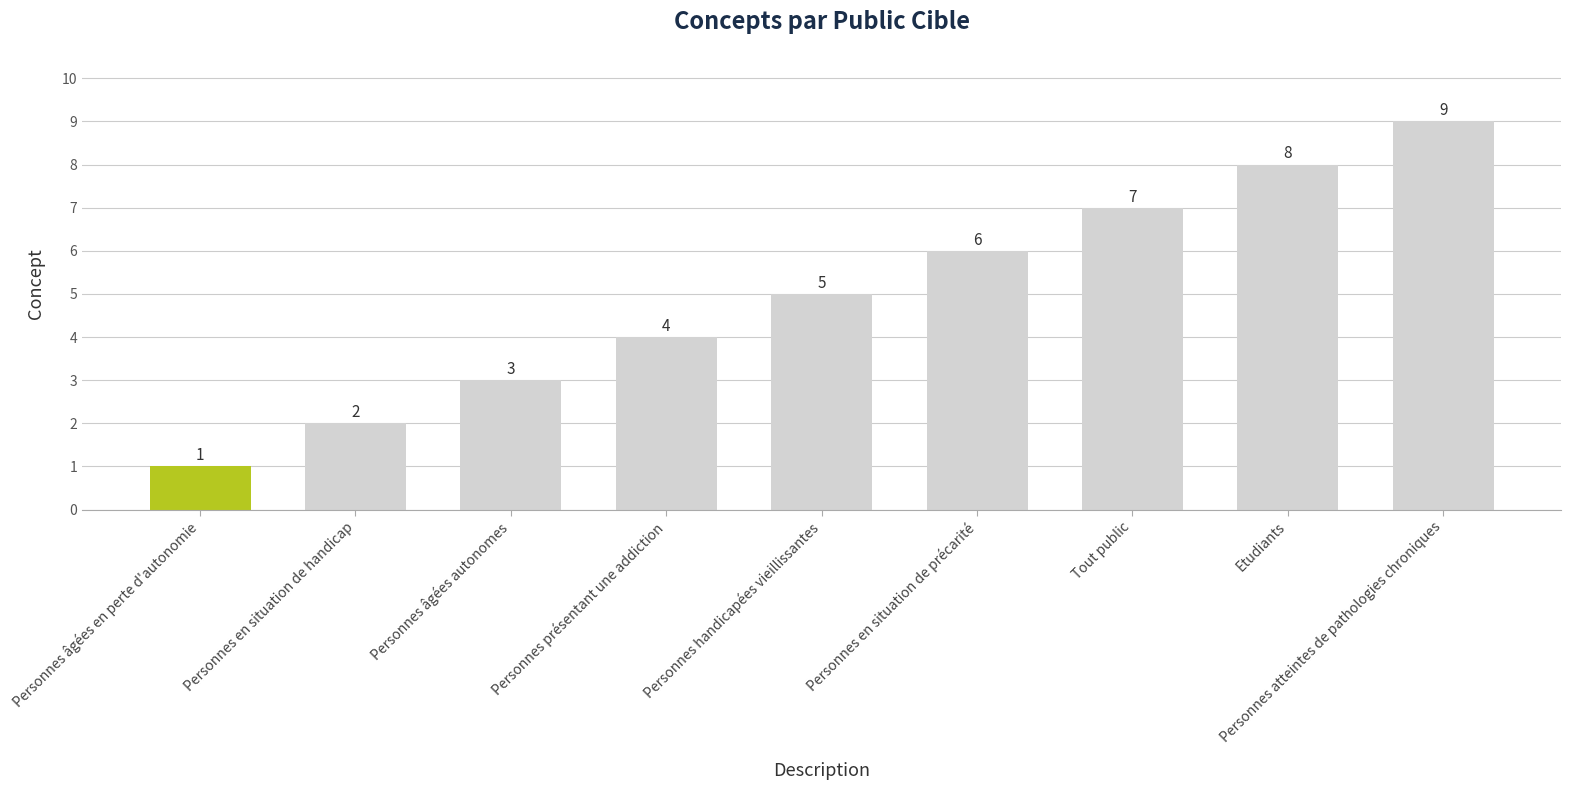

Reading left to right, transcribe all the data shown in this chart.

Personnes âgées en perte d'autonomie=1	Personnes en situation de handicap=2	Personnes âgées autonomes=3	Personnes présentant une addiction=4	Personnes handicapées vieillissantes=5	Personnes en situation de précarité=6	Tout public=7	Etudiants=8	Personnes atteintes de pathologies chroniques=9